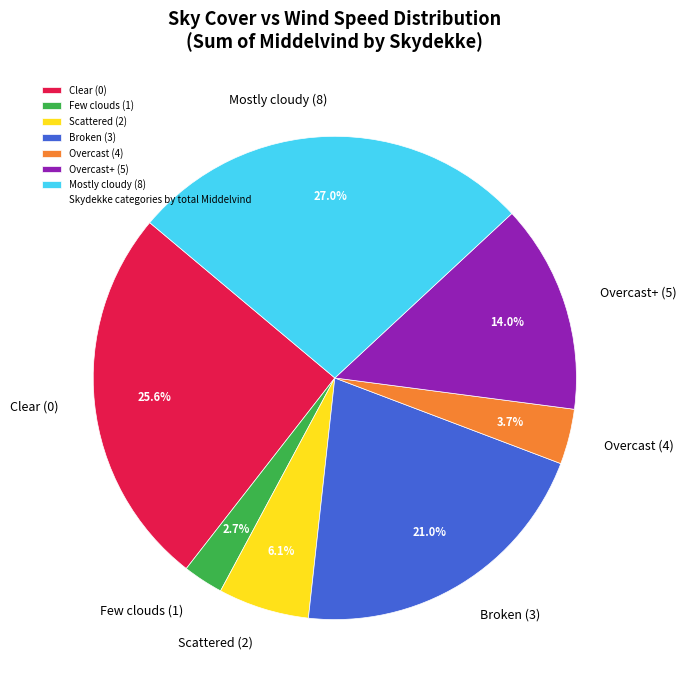

What is the largest slice in the pie chart?

Mostly cloudy (8)